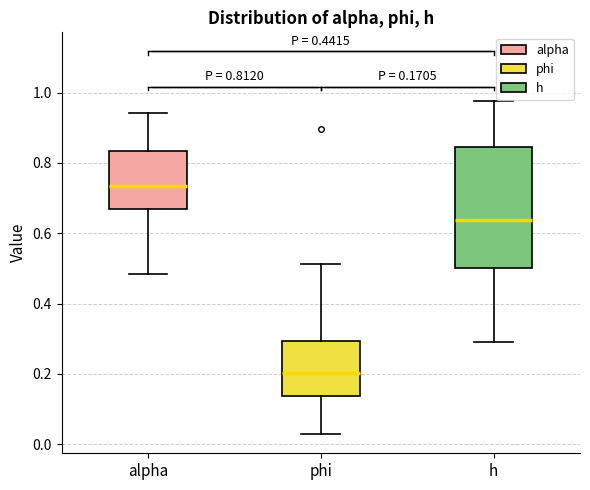

Which box's median line is the lowest?

phi